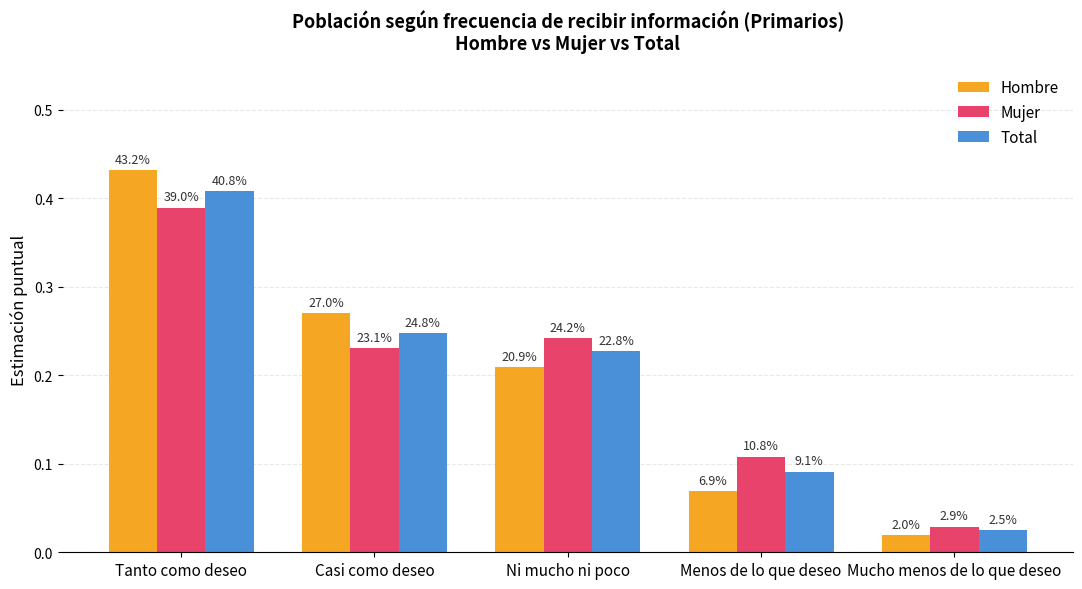

How many groups of bars are there?

5